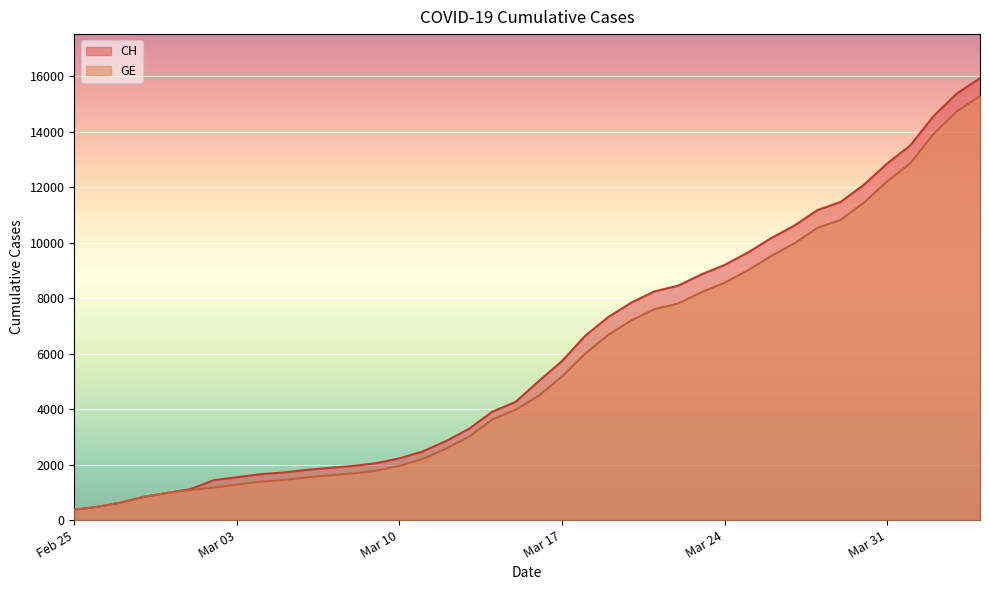

What is the difference between the CH values at 2020-03-30 and 2020-03-19?

4763